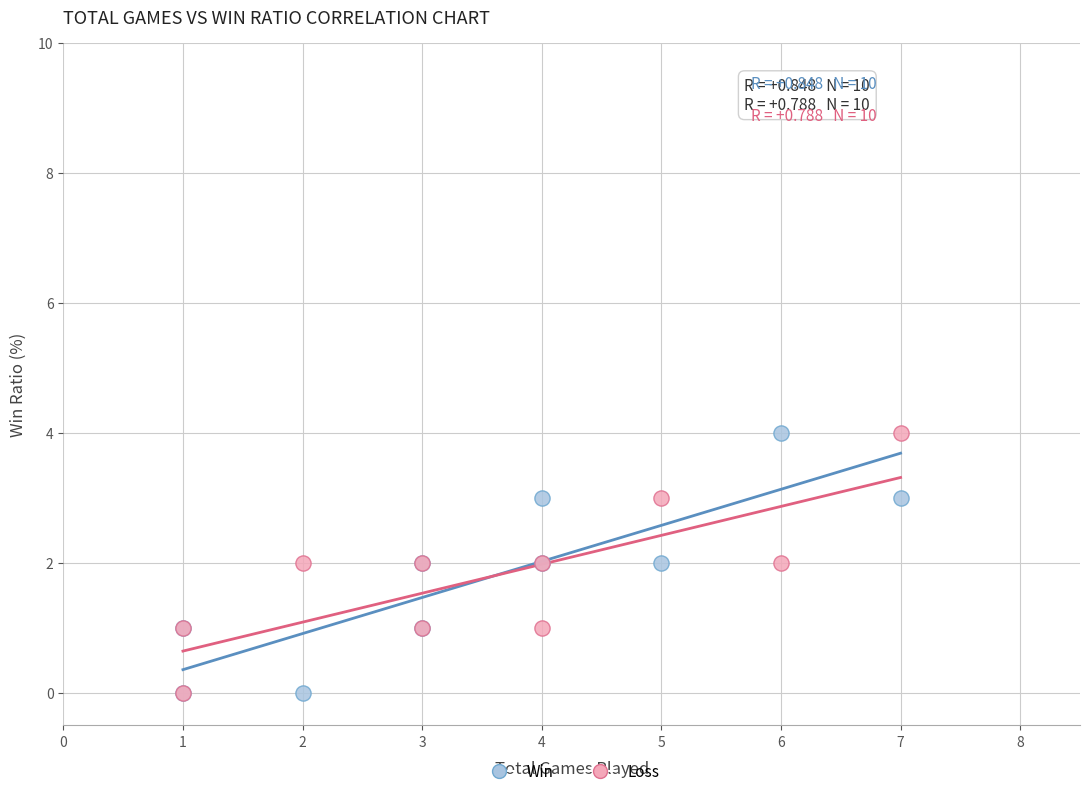

What are all the series names shown in the legend?

Win, Loss